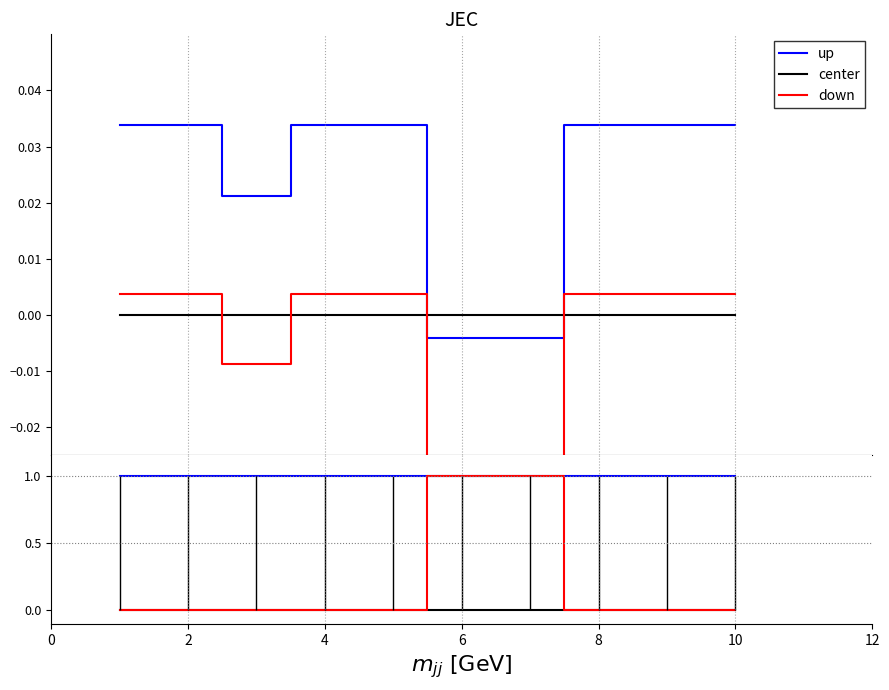

What are all the series names shown in the legend?

up, center, down